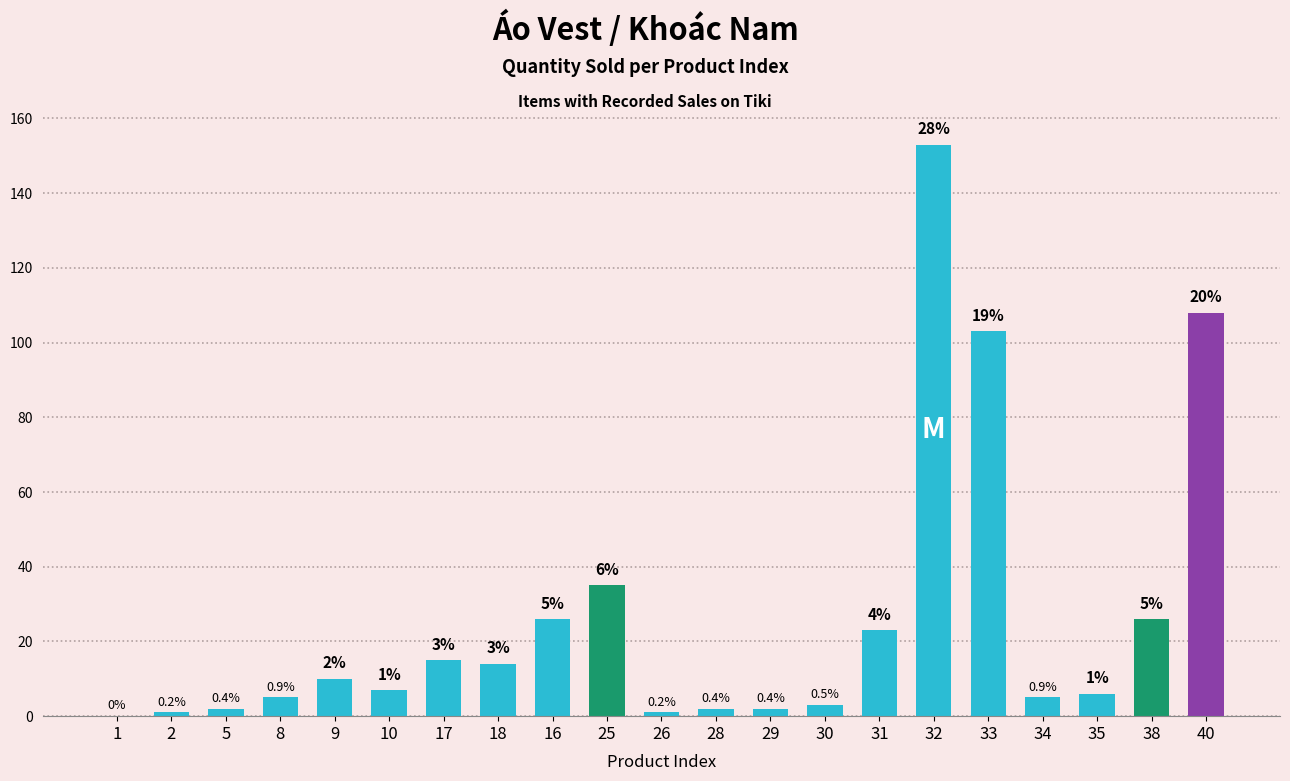

Are the bars horizontal?

No